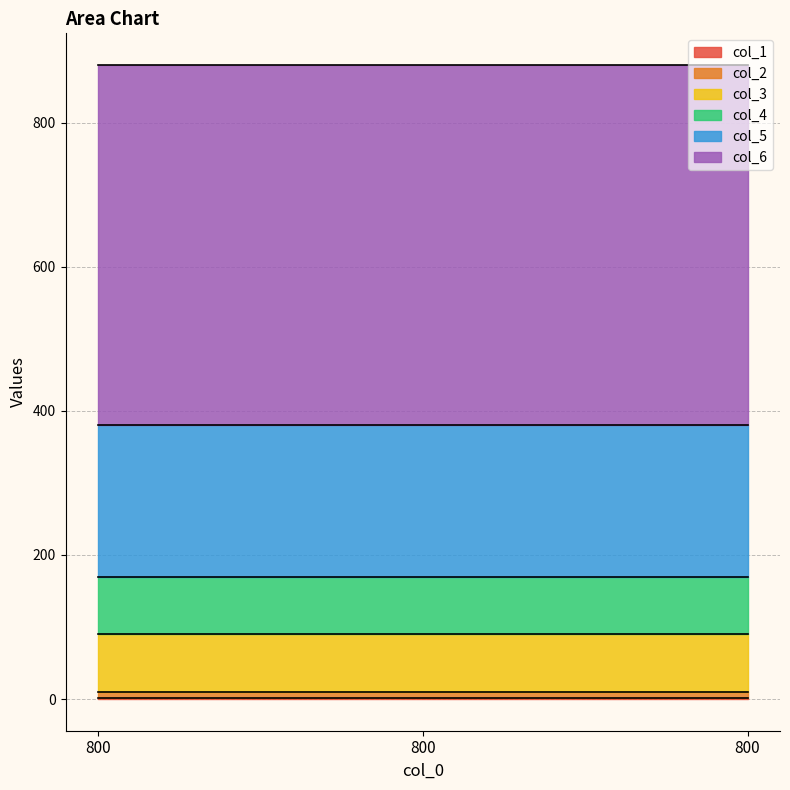

Which series has the widest spread of values?

col_1